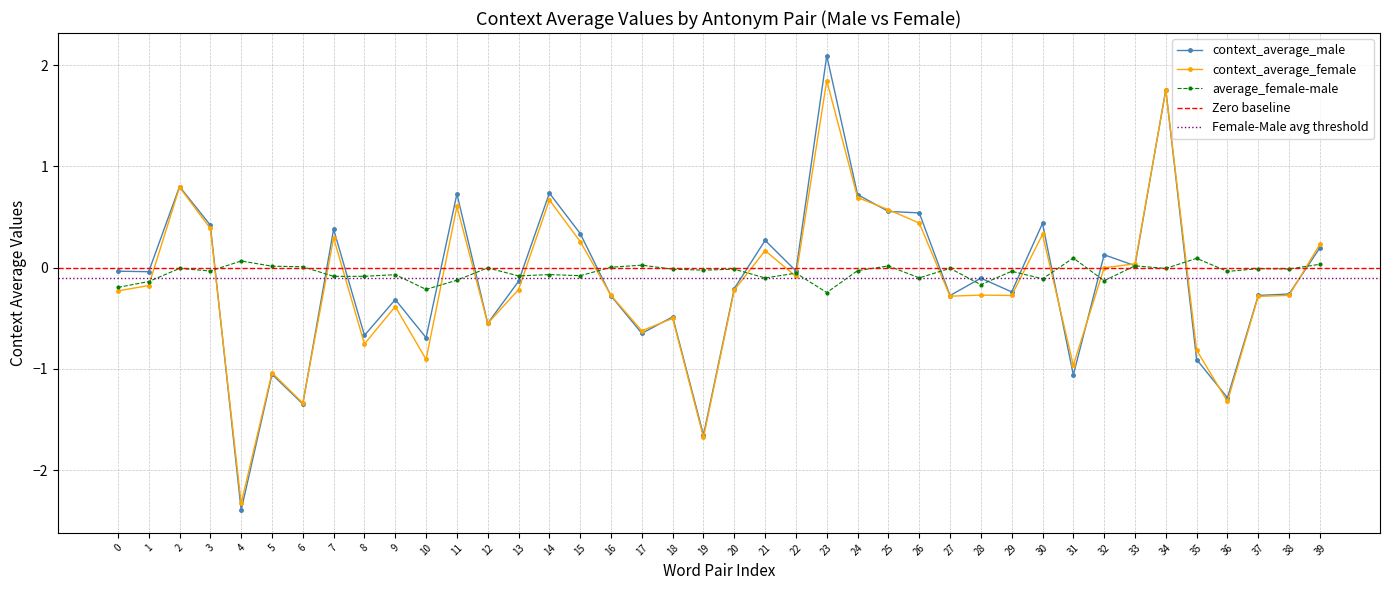

Is it true that context_average_female equals -0.3 at 27?

True